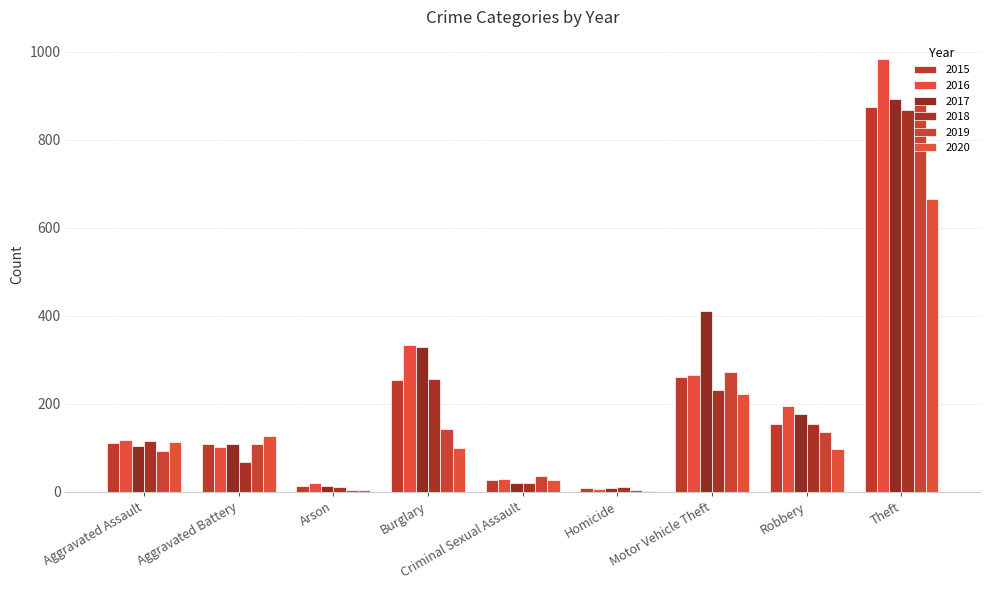

Count the number of data series in this chart.

6